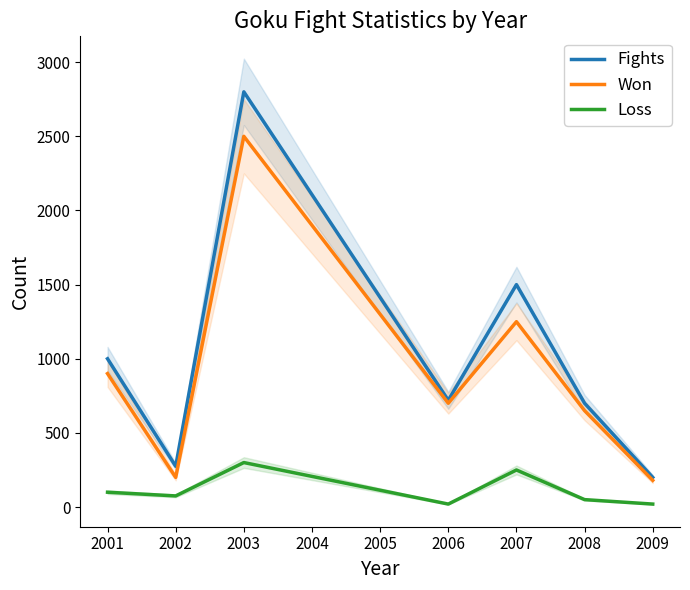

What are all the series names shown in the legend?

Fights, Won, Loss